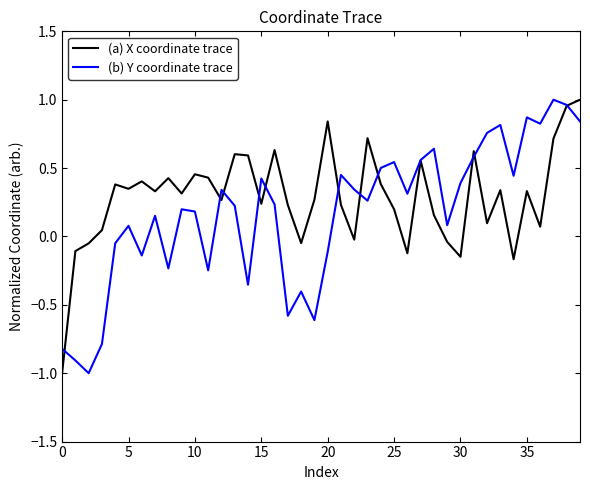

What is the smallest value displayed?

-1.0